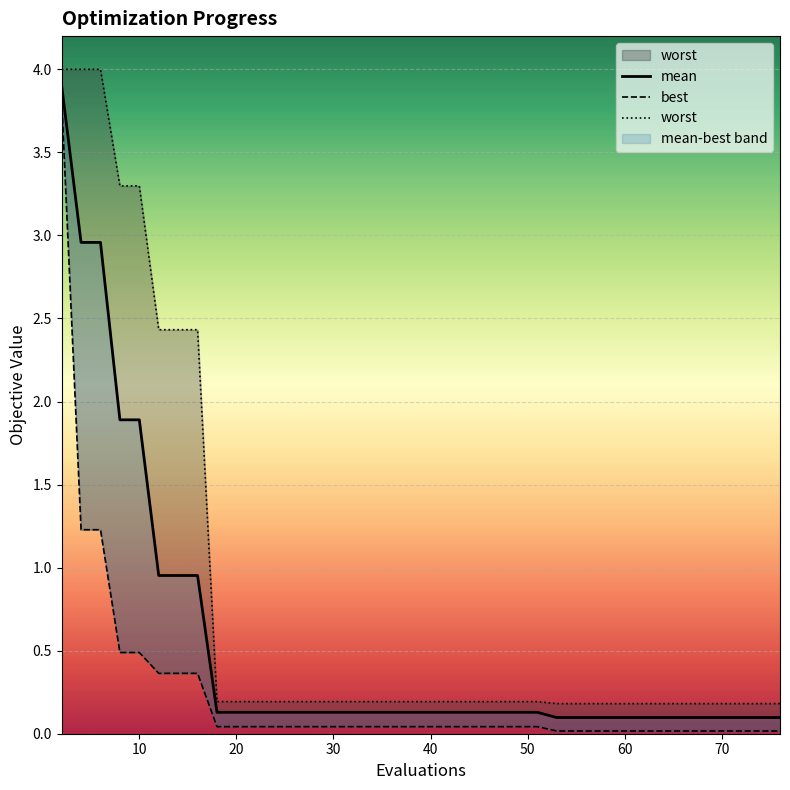

Reading right to left, list all the values displayed in this chart.

mean: 0.1	0.1	0.1	0.1	0.1	0.1	0.1	0.1	0.1	0.1	0.1	0.1	0.1	0.1	0.1	0.1	0.1	0.1	0.1	0.1	0.1	0.1	0.1	0.1	0.1	0.1	0.1	0.1	0.1	0.1	0.1	0.1	1.0	1.0	1.0	1.9	1.9	3.0	3.0	3.9
best: 0.0	0.0	0.0	0.0	0.0	0.0	0.0	0.0	0.0	0.0	0.0	0.0	0.0	0.0	0.0	0.0	0.0	0.0	0.0	0.0	0.0	0.0	0.0	0.0	0.0	0.0	0.0	0.0	0.0	0.0	0.0	0.0	0.4	0.4	0.4	0.5	0.5	1.2	1.2	3.8
worst: 0.2	0.2	0.2	0.2	0.2	0.2	0.2	0.2	0.2	0.2	0.2	0.2	0.2	0.2	0.2	0.2	0.2	0.2	0.2	0.2	0.2	0.2	0.2	0.2	0.2	0.2	0.2	0.2	0.2	0.2	0.2	0.2	2.4	2.4	2.4	3.3	3.3	4.0	4.0	4.0